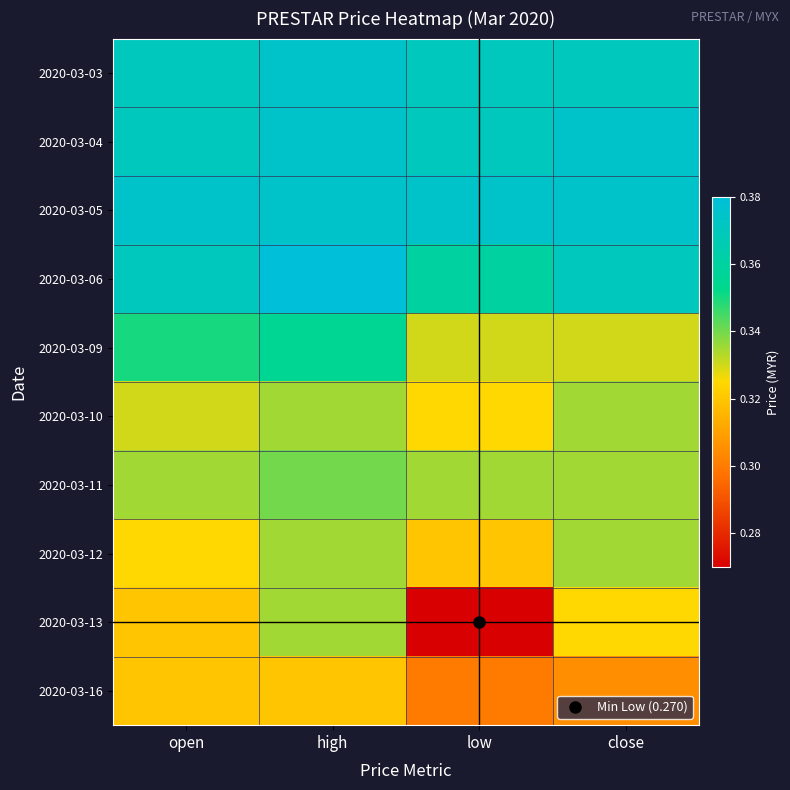

What is the spread (max minus min) of values at high?

0.1